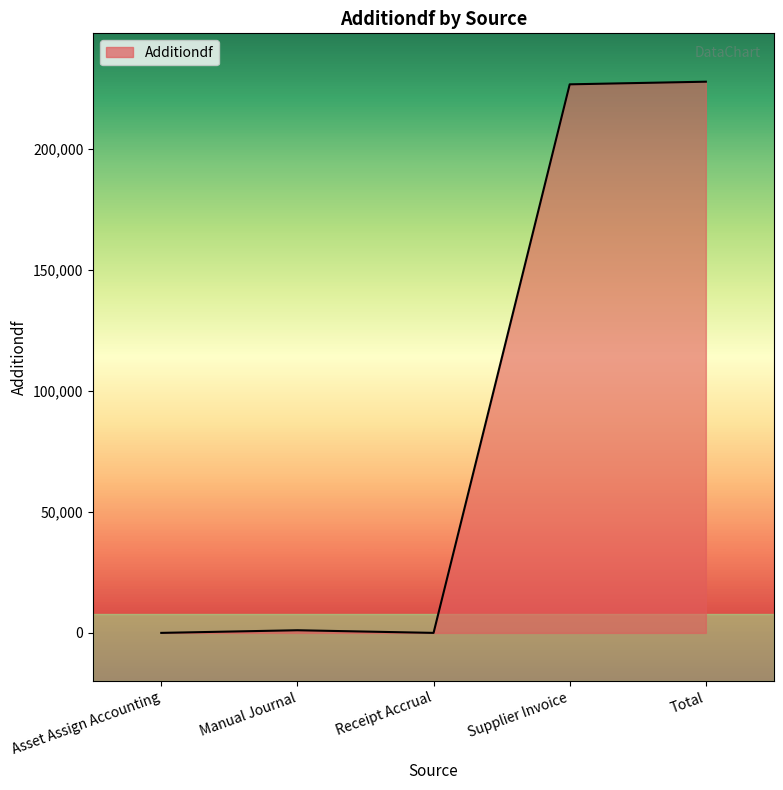

What is the greatest value displayed?

227928.4